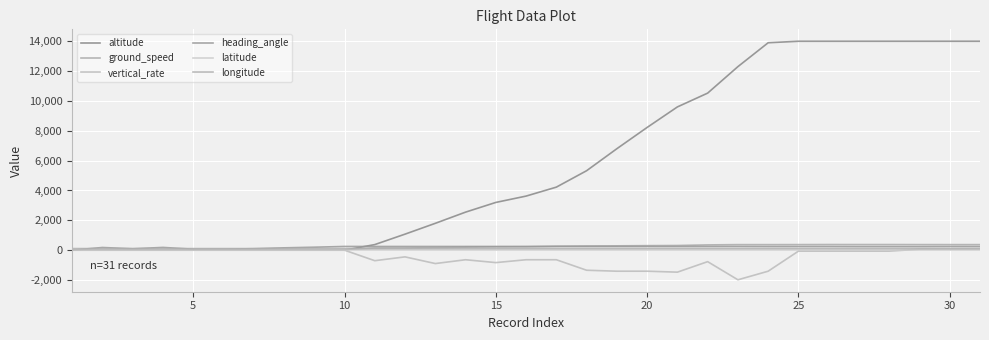

Is the value of vertical_rate at 21 greater than the value of longitude at 20?

No